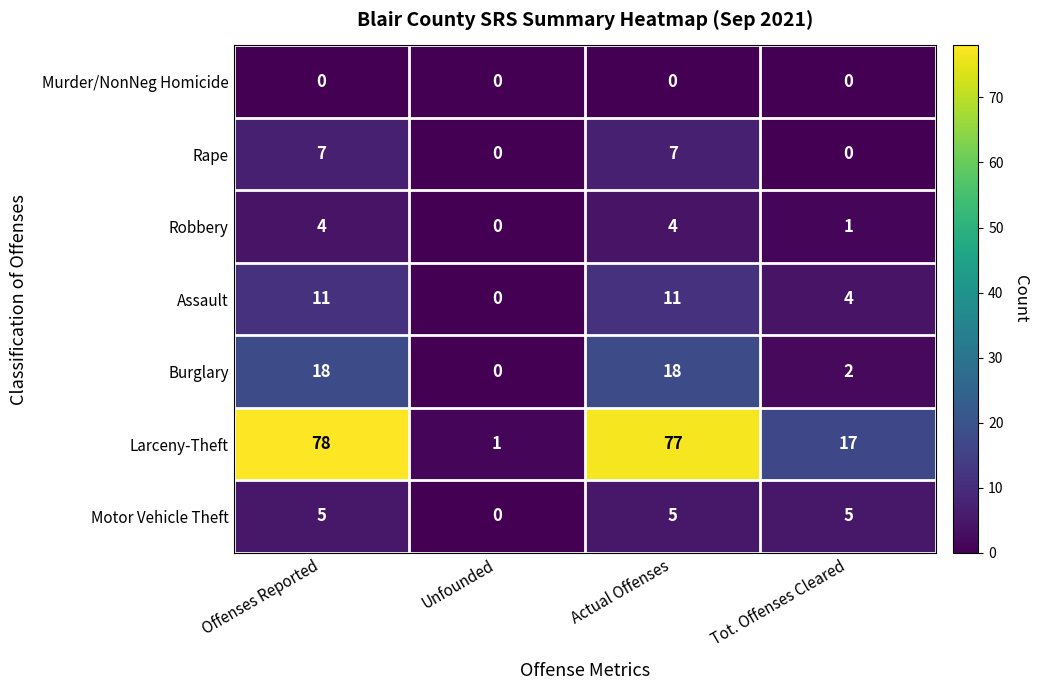

How many Motor Vehicle Theft values are between 5 and 6?

3